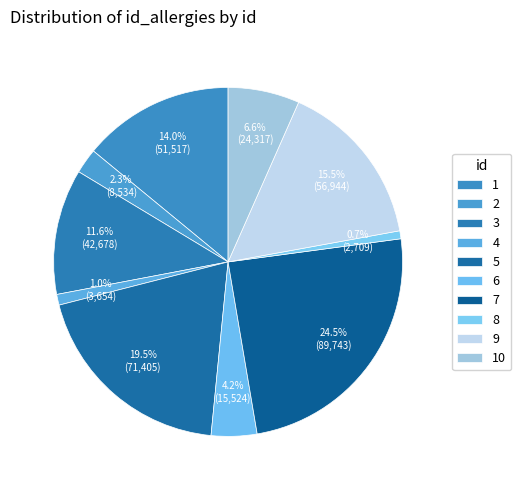

Count the number of slices in the pie.

10